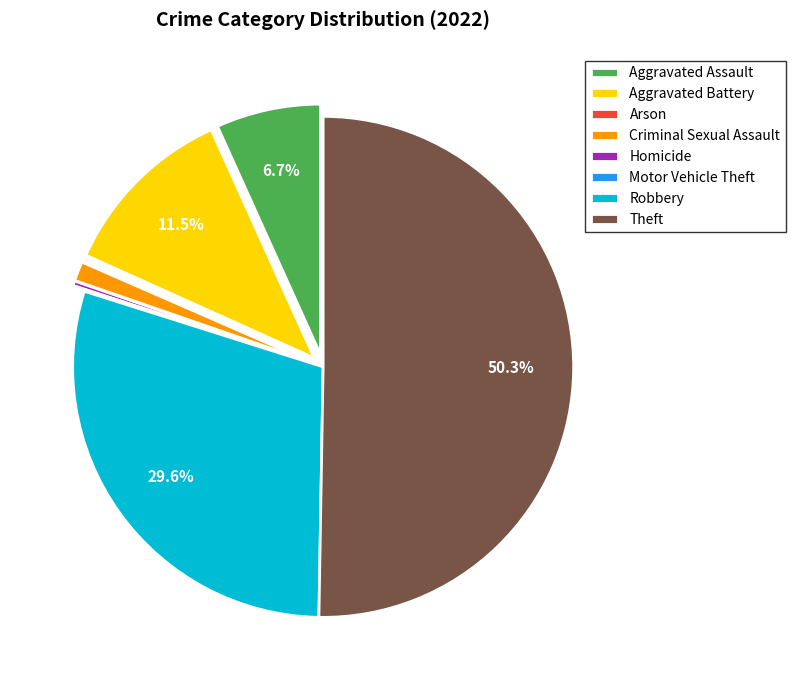

The Aggravated Assault slice represents 21% of the pie. True or false?

False